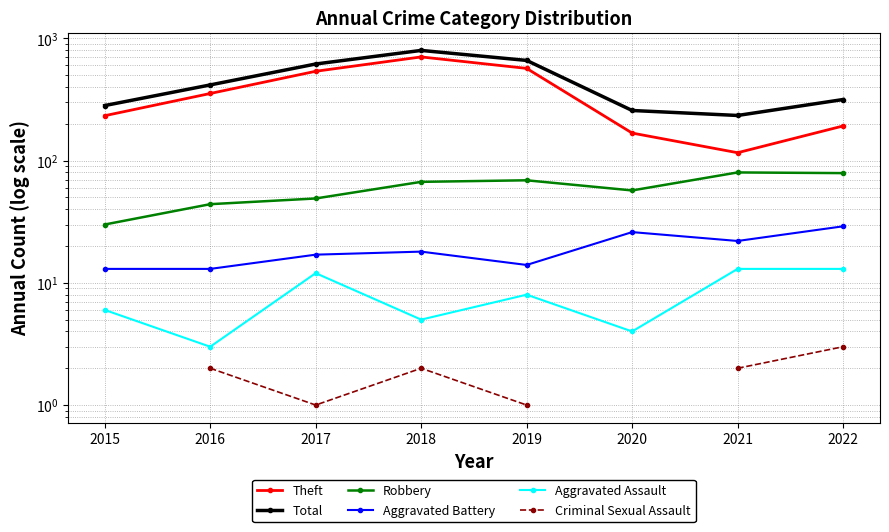

What is the approximate value of Theft at 2019?

568.0